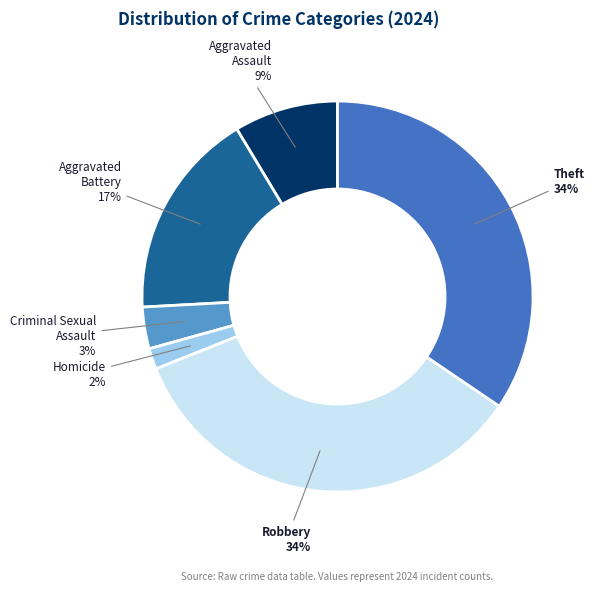

Count the number of slices in the pie.

6